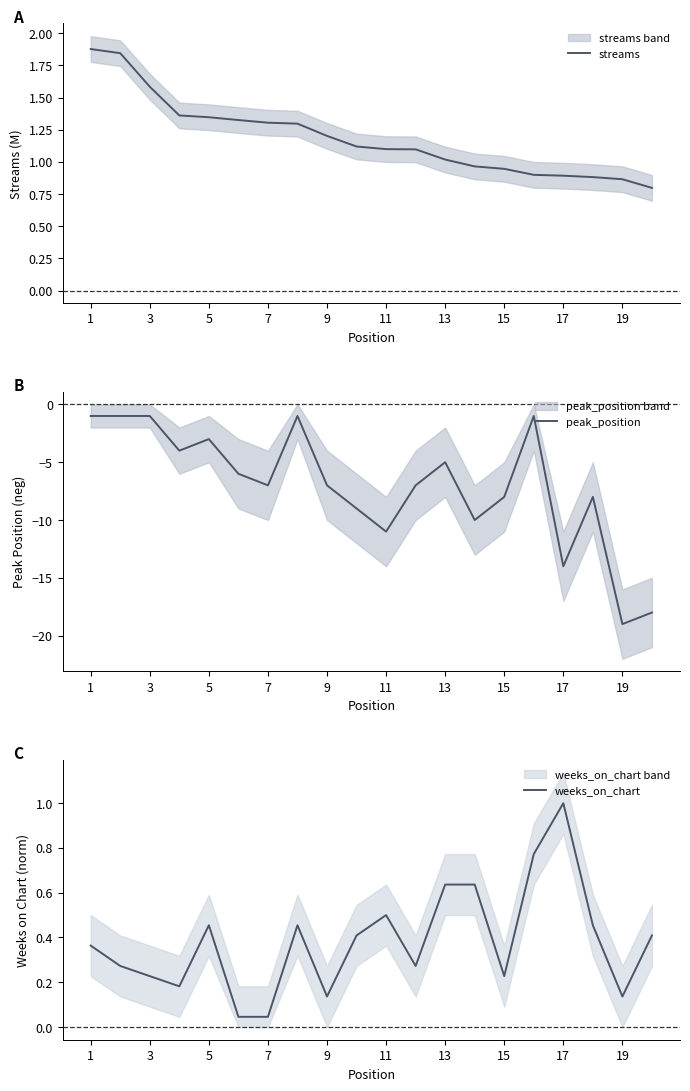

At how many categories does at least one series exceed -6?

20